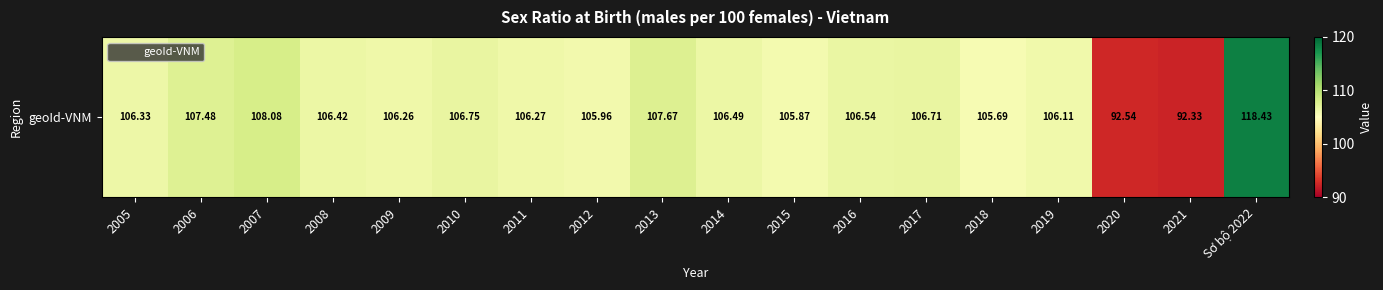

List the labels in order of value, smallest first.

2021, 2020, 2018, 2015, 2012, 2019, 2009, 2011, 2005, 2008, 2014, 2016, 2017, 2010, 2006, 2013, 2007, Sơ bộ 2022